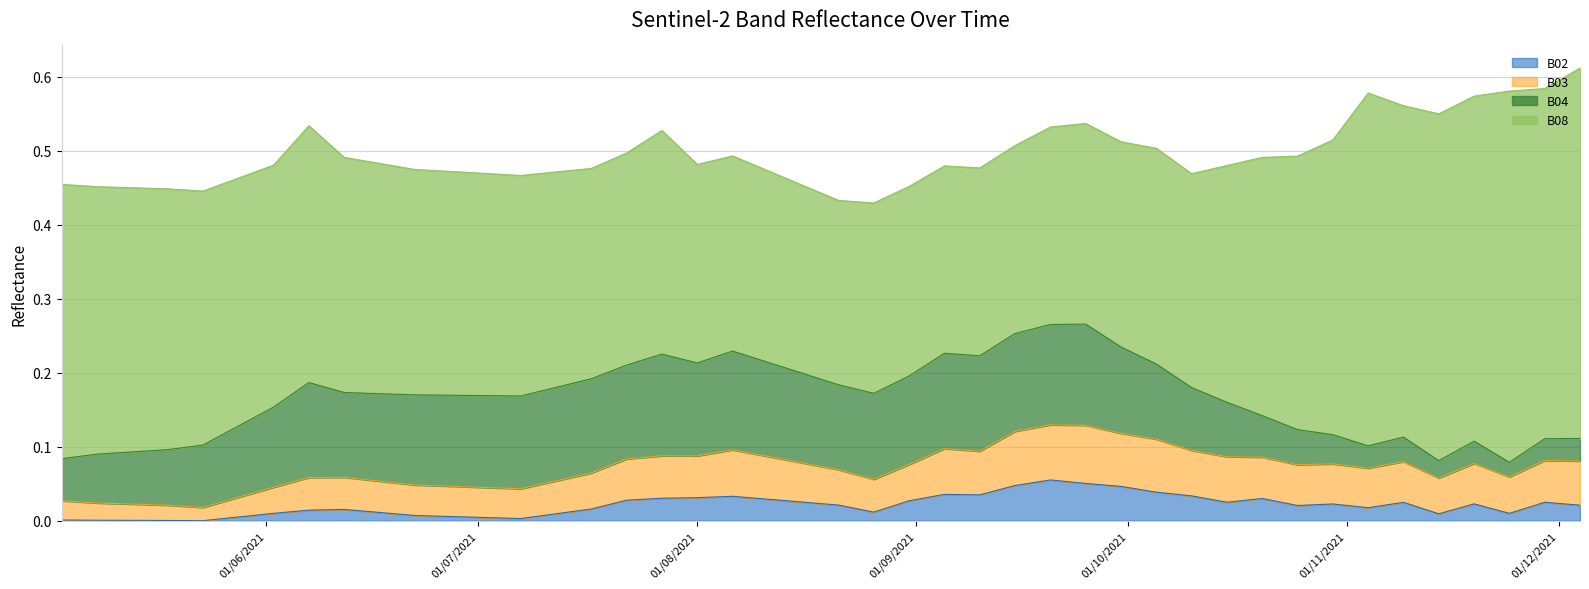

The value of B02 at 2021-11-29 is 0.0. True or false?

True